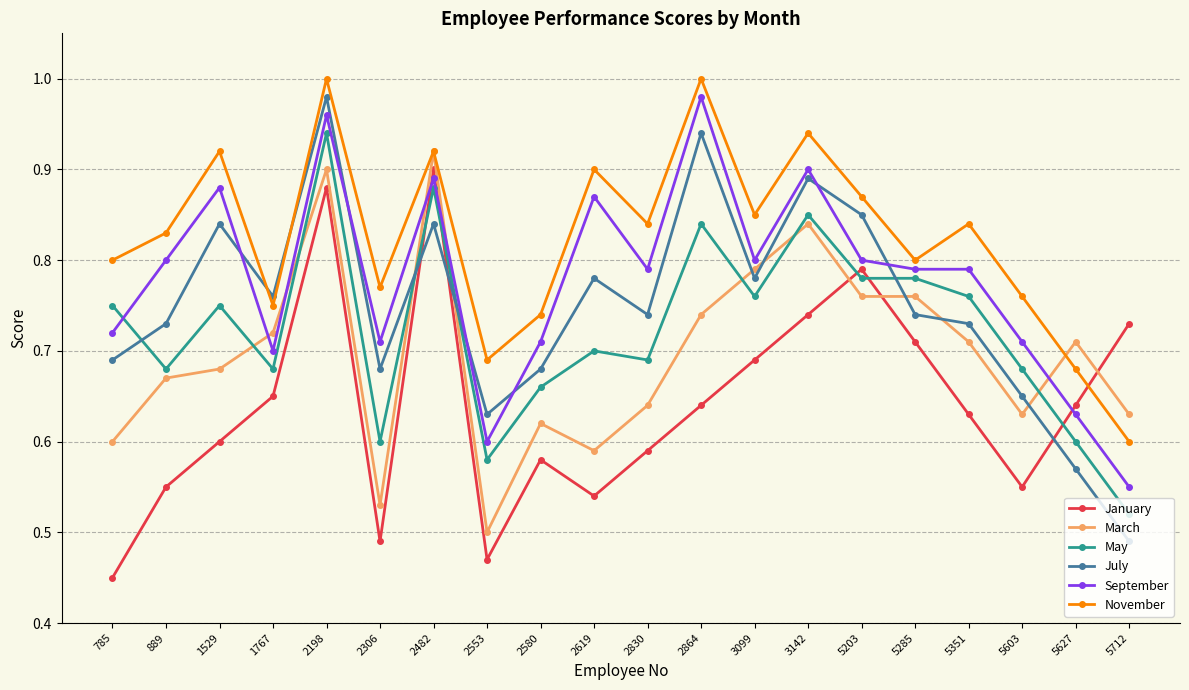

Which label corresponds to the smallest value in the chart?

785